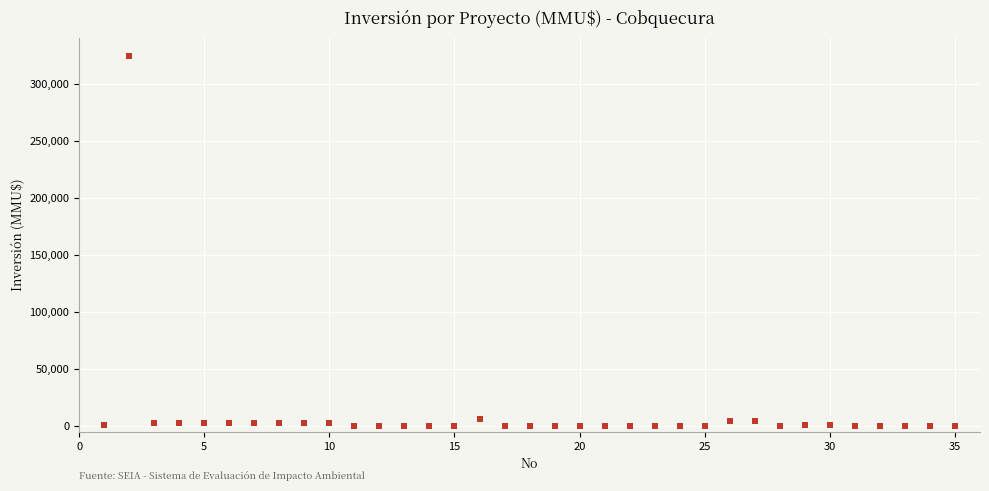

What is the range of X values (max minus min)?

34